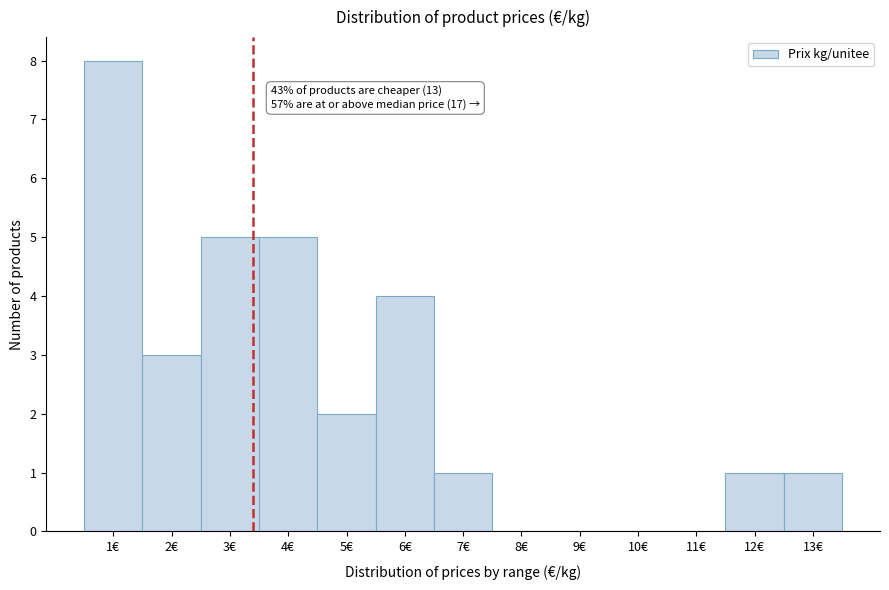

Reading left to right, transcribe all the data shown in this chart.

1€=8	2€=3	3€=5	4€=5	5€=2	6€=4	7€=1	8€=0	9€=0	10€=0	11€=0	12€=1	13€=1